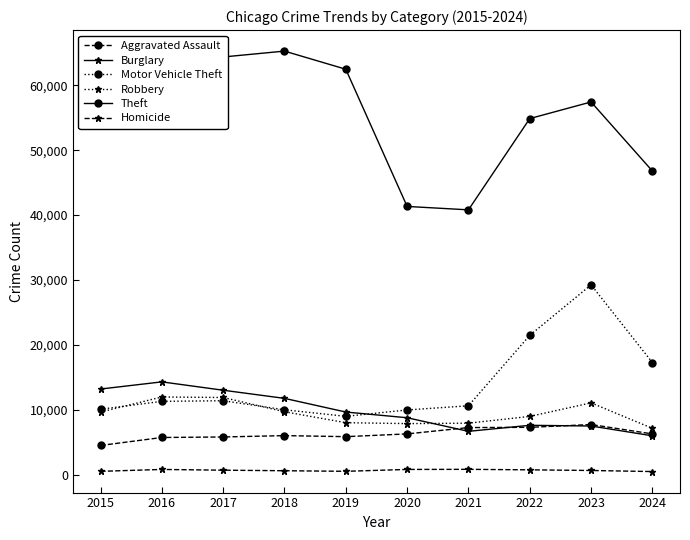

How many interior local peaks does the Theft series have?

2